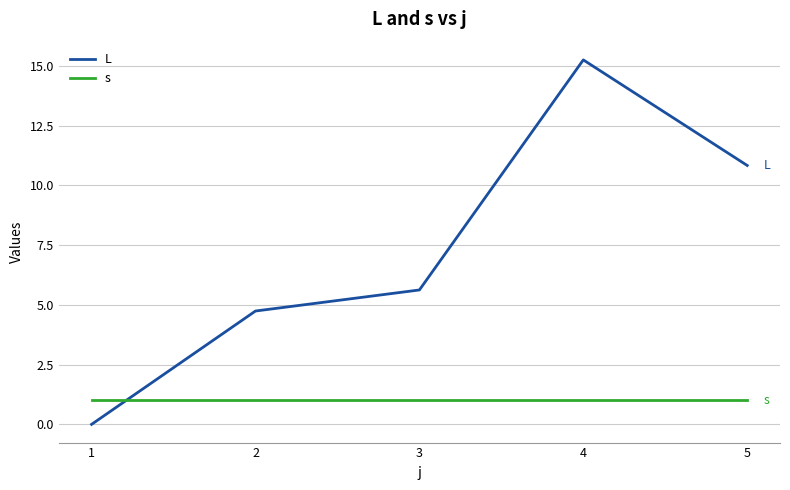

The value of L at 3 is 2.7. True or false?

False